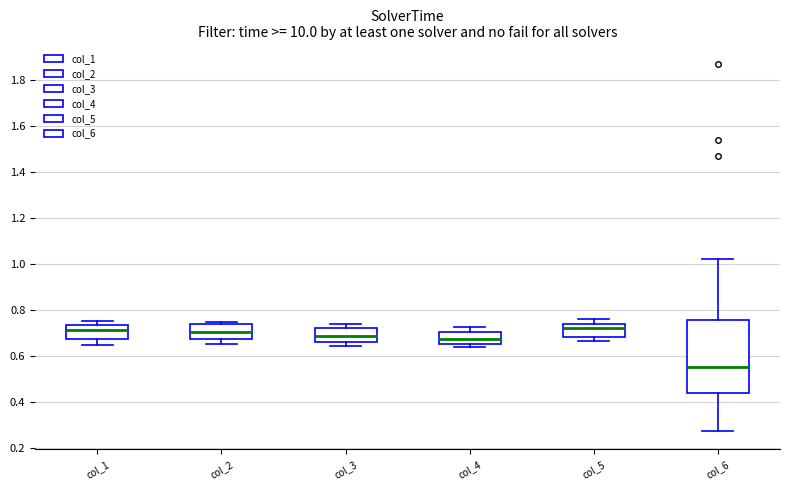

Reading left to right, read every box against the y-axis: the position of its median line, the range the box covers, and the ends of its whiskers. The values are not printed on the chart, so give them approximately, as read against the axis.

col_1: median 0.72, box 0.68 to 0.74, whiskers 0.64 to 0.76
col_2: median 0.70, box 0.68 to 0.74, whiskers 0.64 to 0.74 (just above the box's upper edge)
col_3: median 0.68, box 0.66 to 0.72, whiskers 0.64 to 0.74
col_4: median 0.68, box 0.66 to 0.70, whiskers 0.64 to 0.72
col_5: median 0.72, box 0.68 to 0.74, whiskers 0.66 to 0.76
col_6: median 0.56, box 0.44 to 0.76, whiskers 0.28 to 1.02